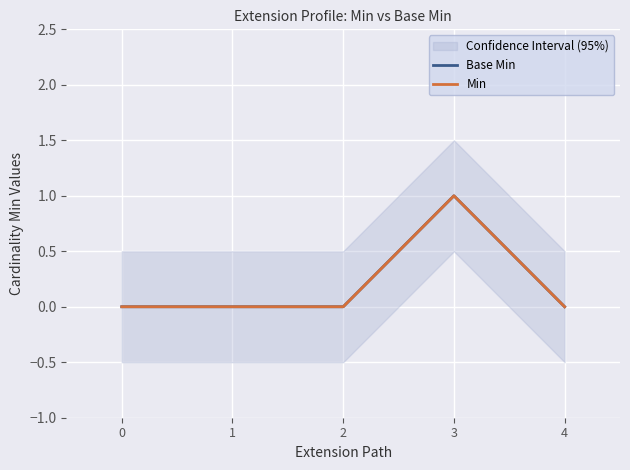

How many data points in Min are above 0?

1